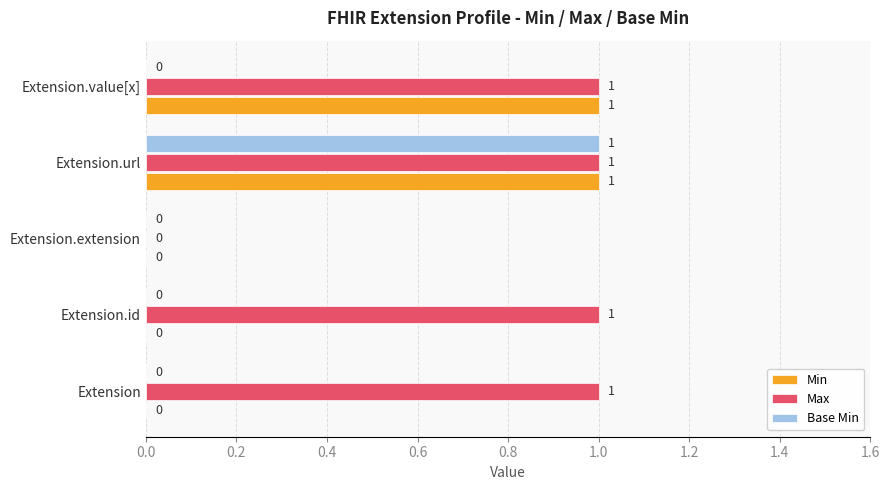

The value of Base Min at Extension.url is 0. True or false?

False